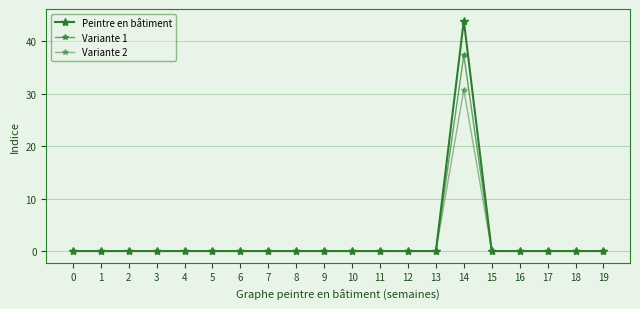

Which has a higher value, 13 or 1?

13